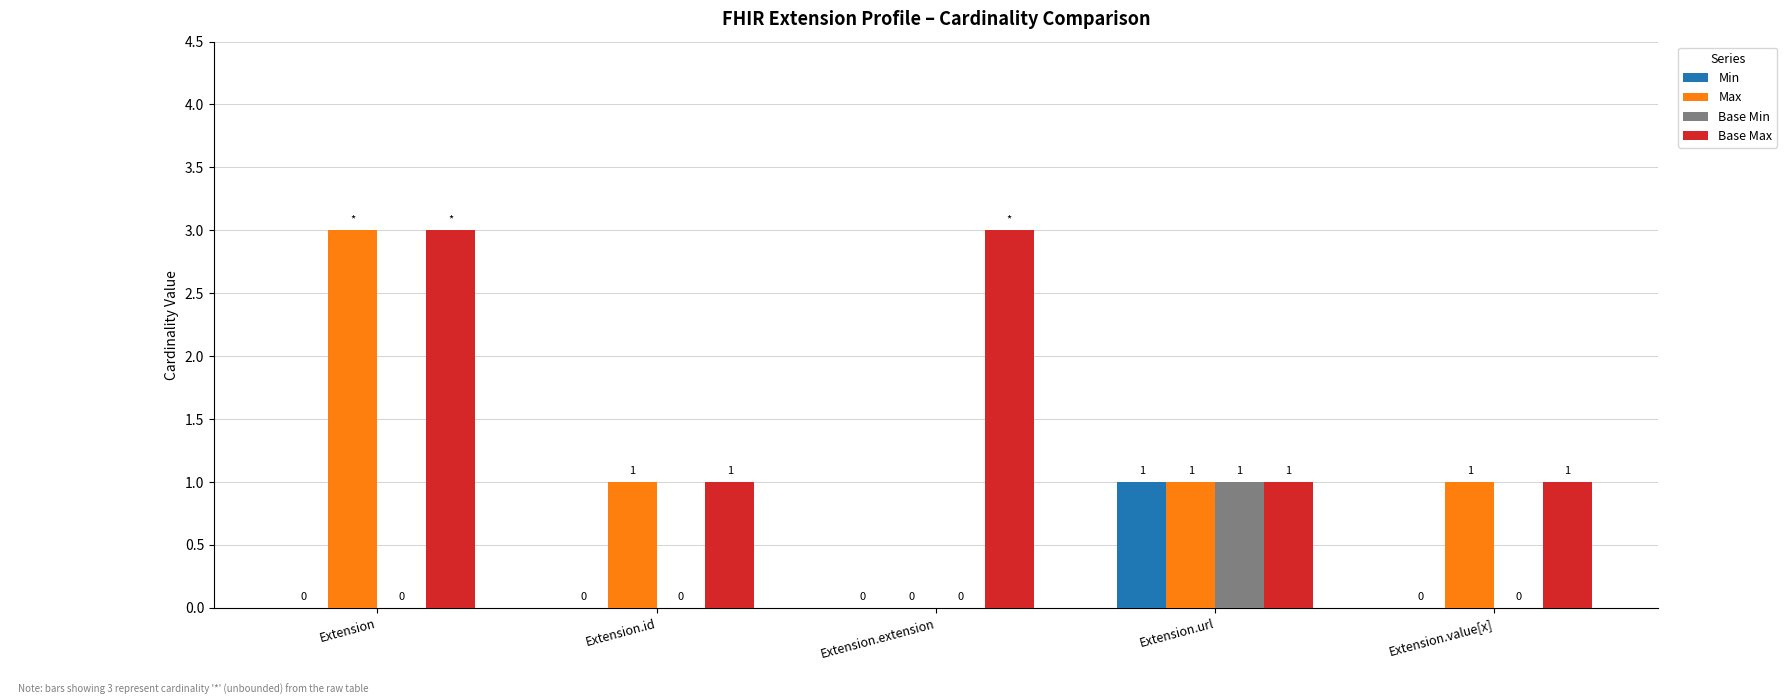

At which category is the sum across all series the highest?

Extension